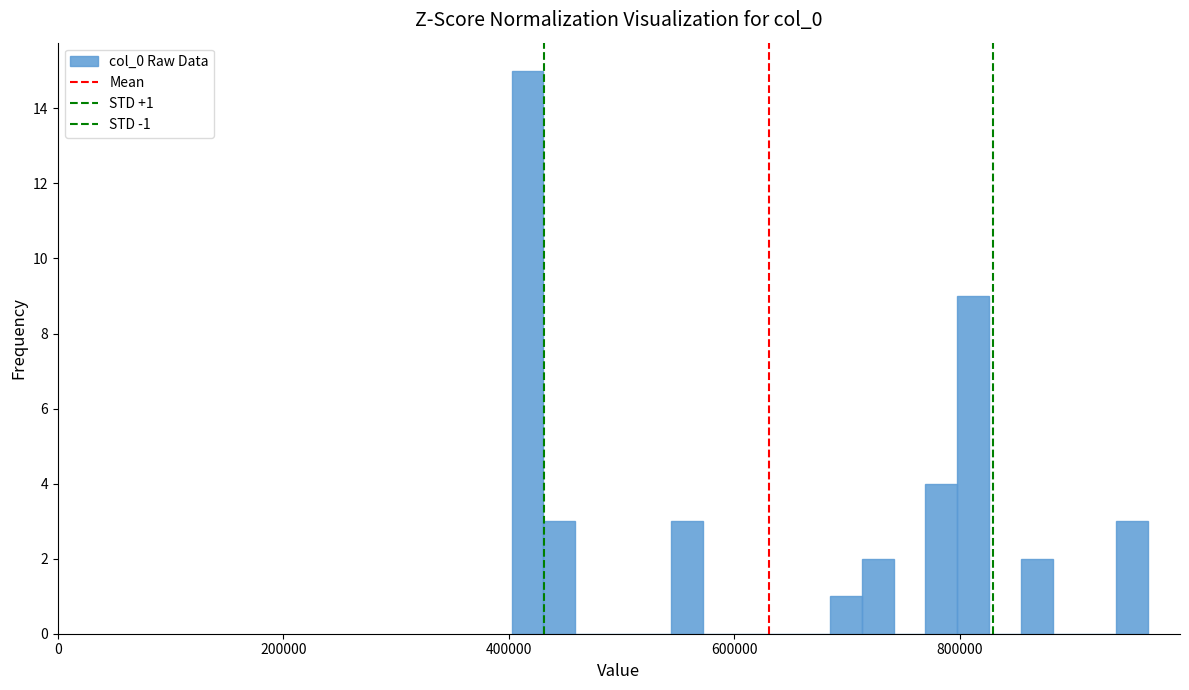

Around what value on the x-axis is the tallest bar? Give the approximate position of its centre, as read against the axis.

420000